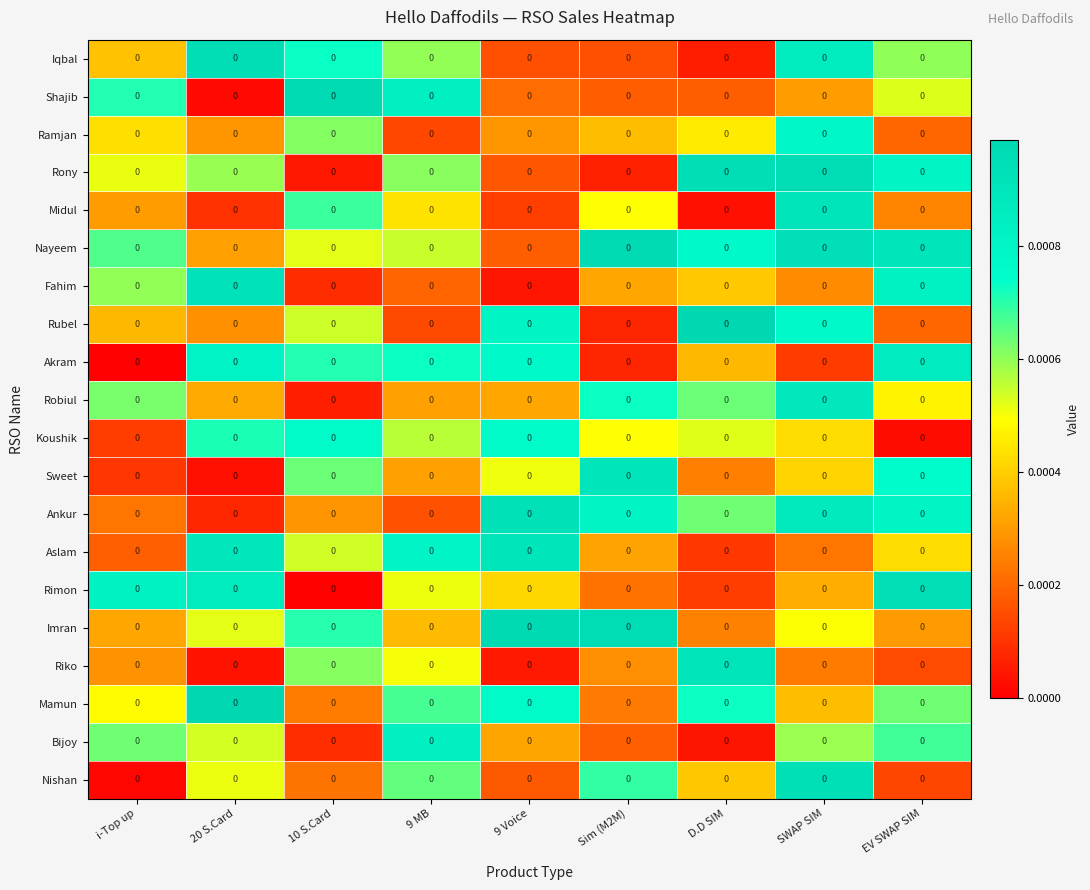

List the labels in order of Akram value, smallest first.

i-Top up, Sim (M2M), SWAP SIM, D.D SIM, 10 S.Card, 9 MB, 9 Voice, 20 S.Card, EV SWAP SIM